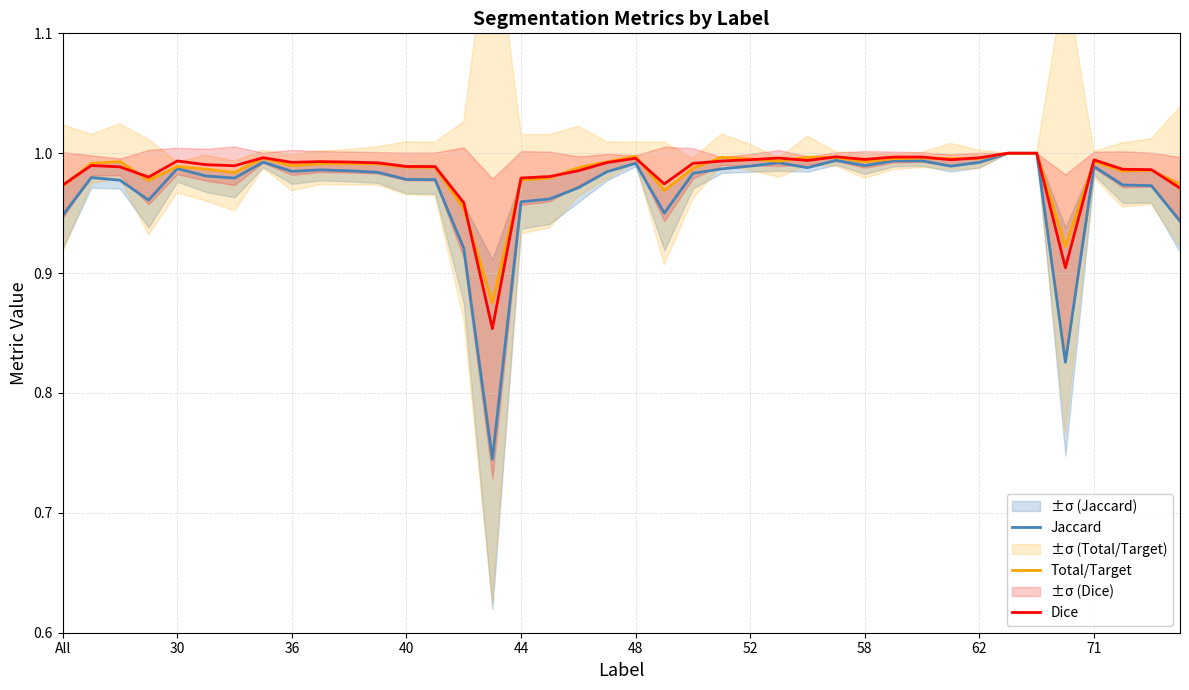

At how many categories does at least one series exceed 0?

40